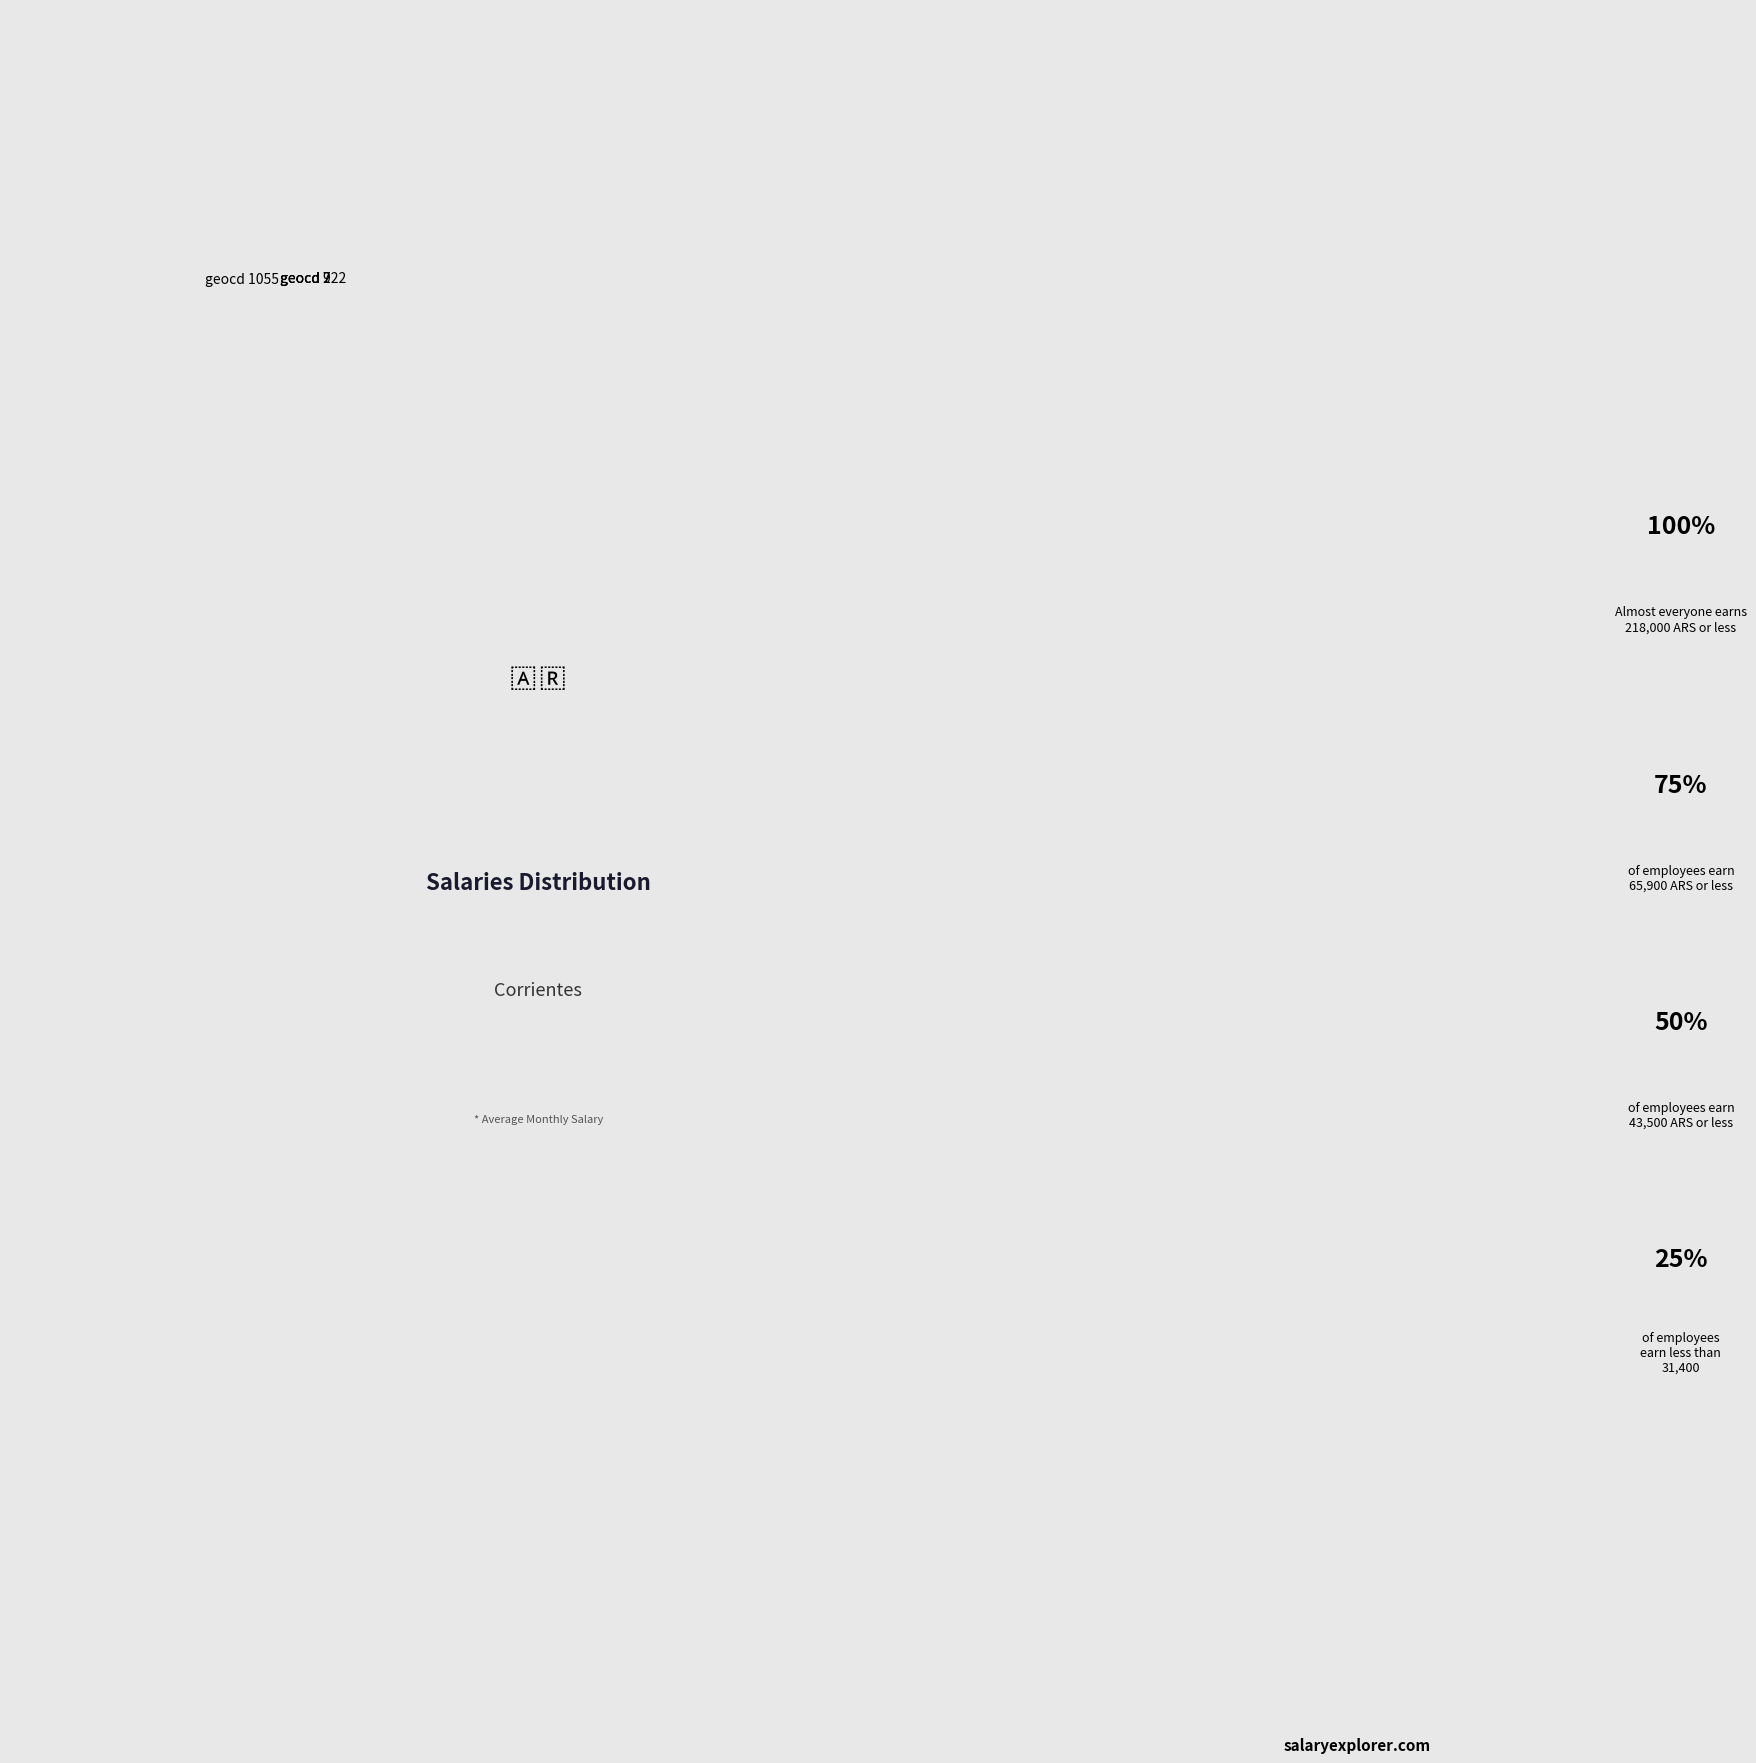

Between geocd 7 and geocd 222, which is larger?

geocd 222